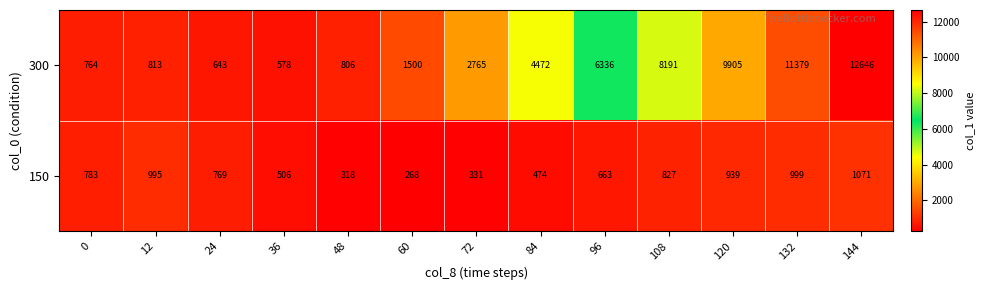

The 300 series shows 1251 at 84. True or false?

False